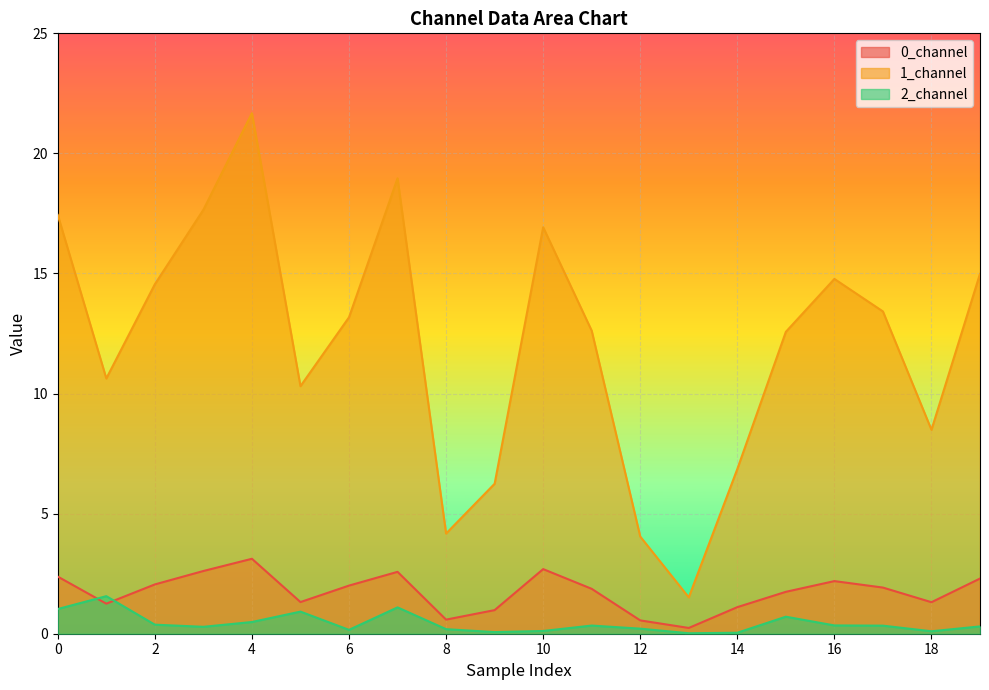

True or false: 1_channel and 0_channel cross at least once.

False